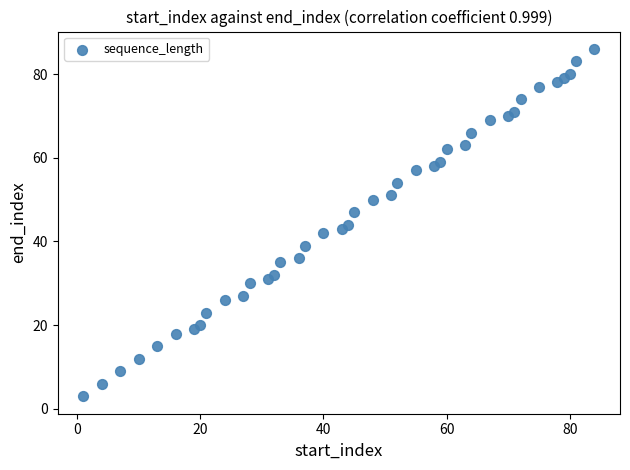

What is the range of X values (max minus min)?

83